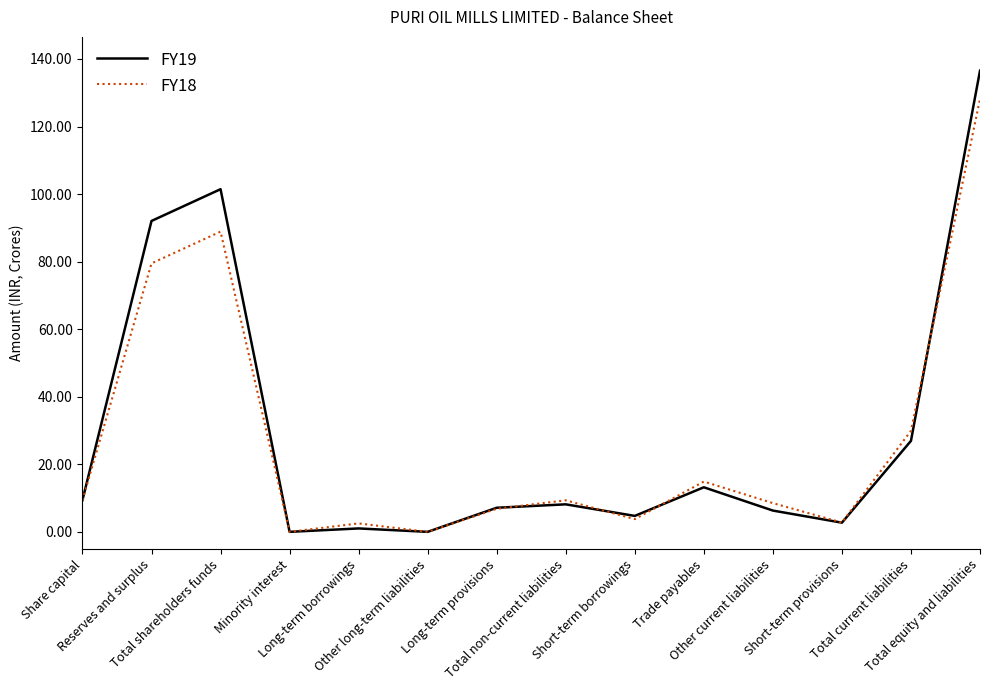

What is the highest value of the FY19 series?

136.5